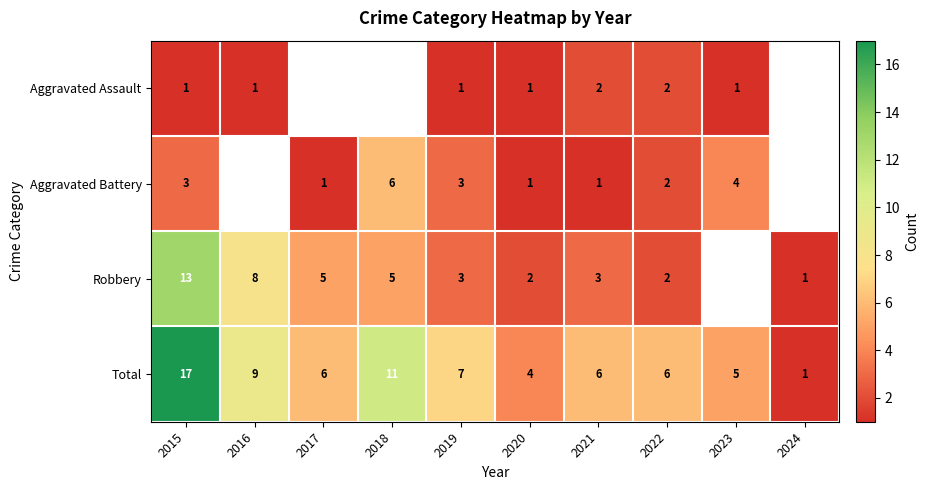

The value of Aggravated Assault at 2019 is 0.6. True or false?

False